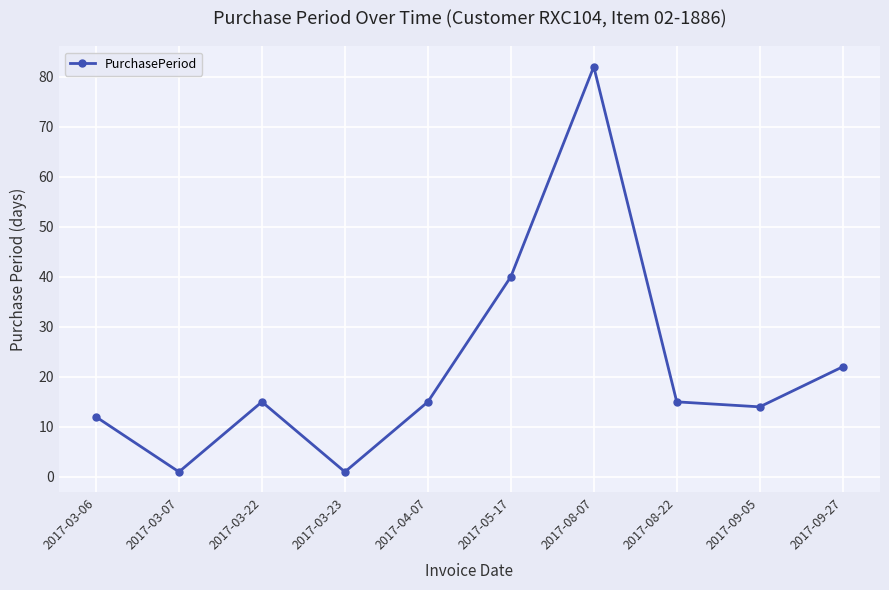

Which has a higher value, 2017-09-27 or 2017-08-07?

2017-08-07